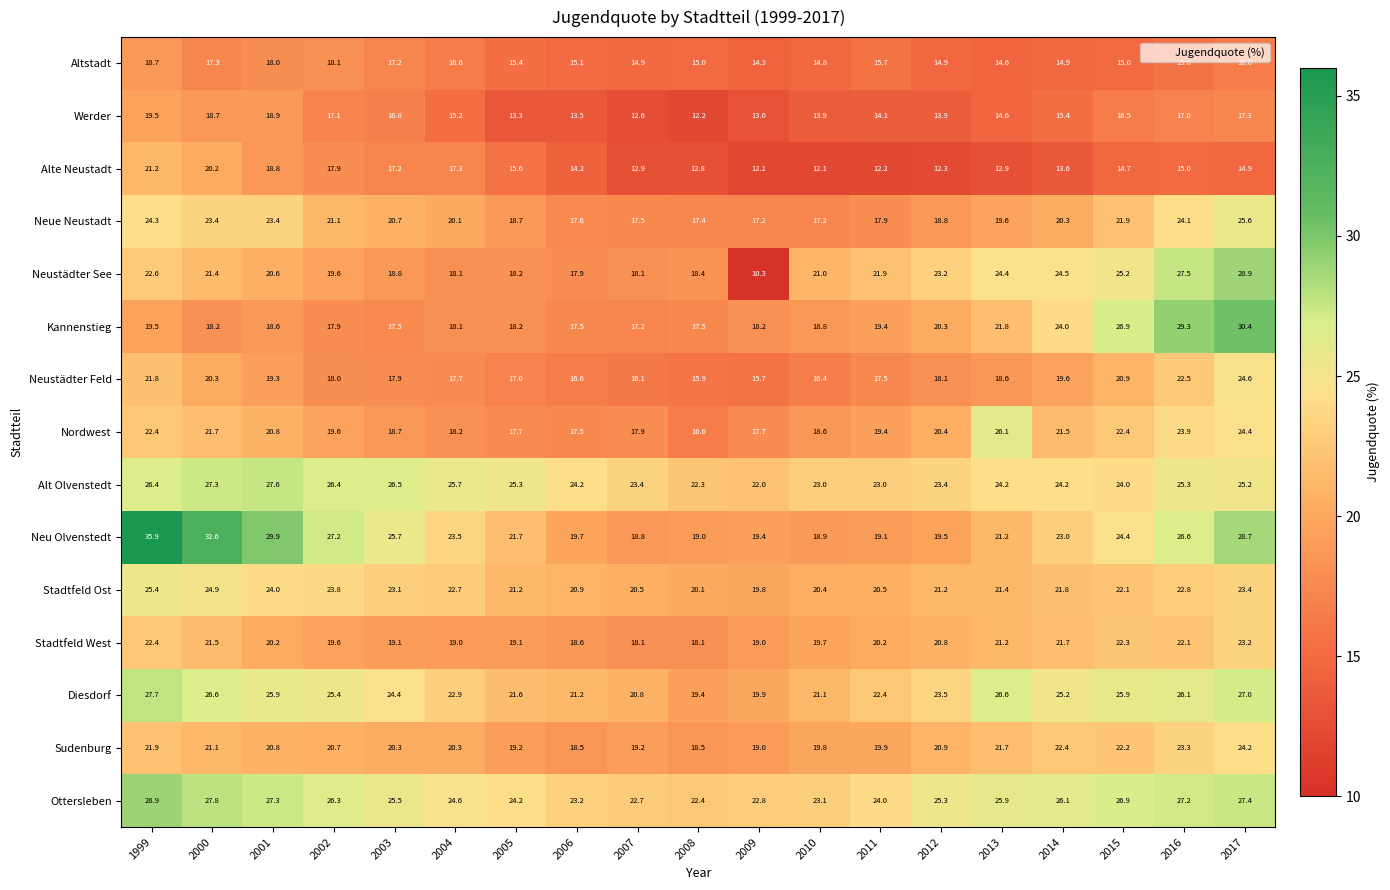

At how many categories does at least one series exceed 15?

19